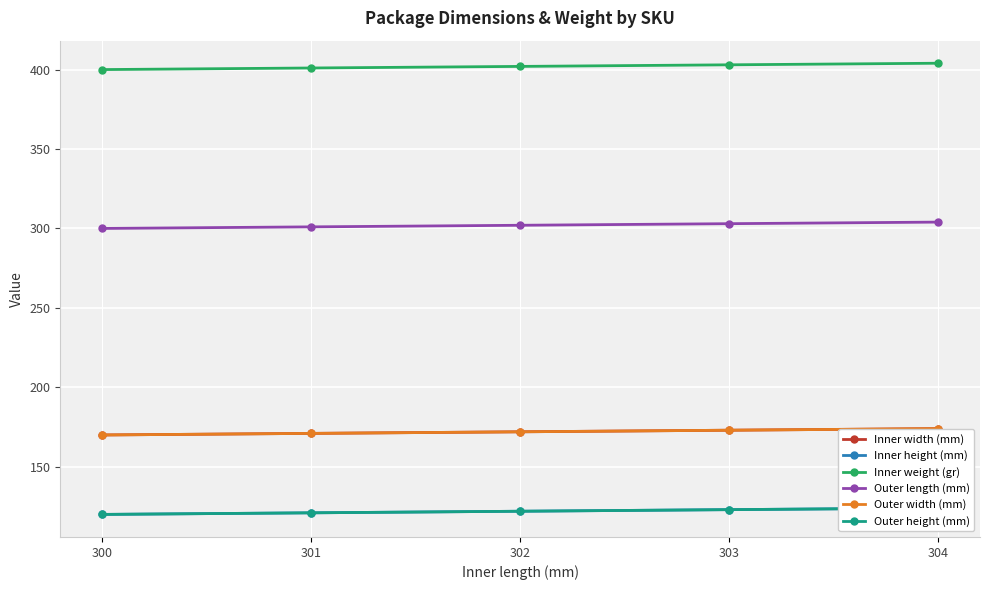

What is the approximate value of Outer length (mm) at 304?

304